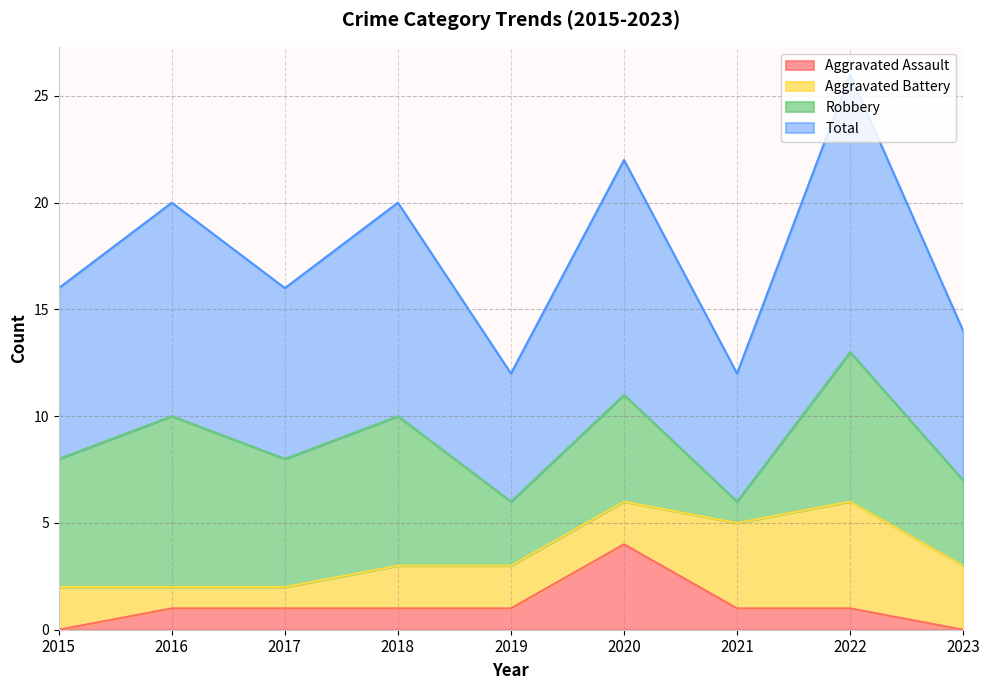

True or false: Total has a value of 6 at 2021.

True